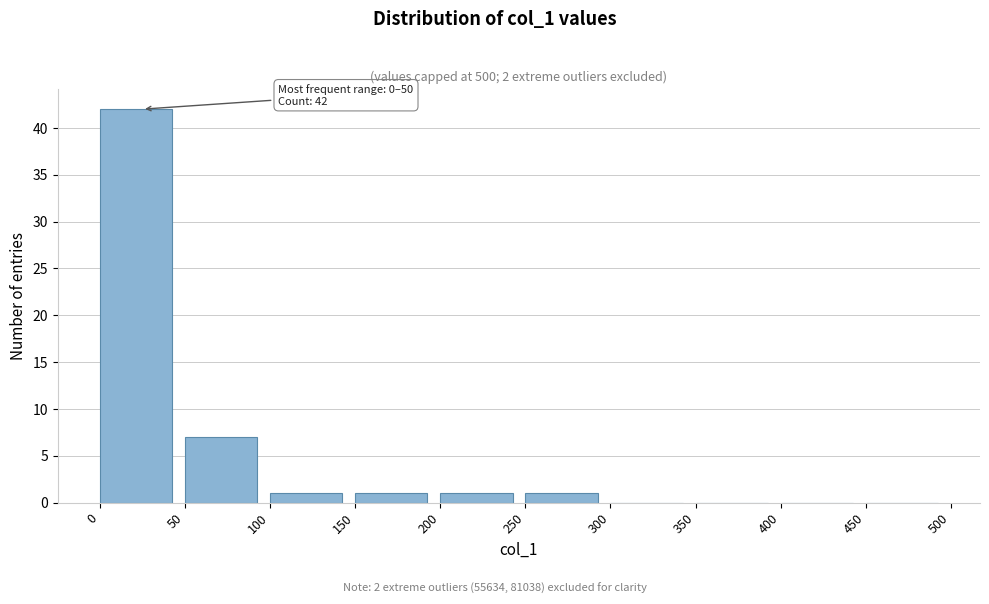

Which range on the x-axis has the tallest bar?

0 to 50